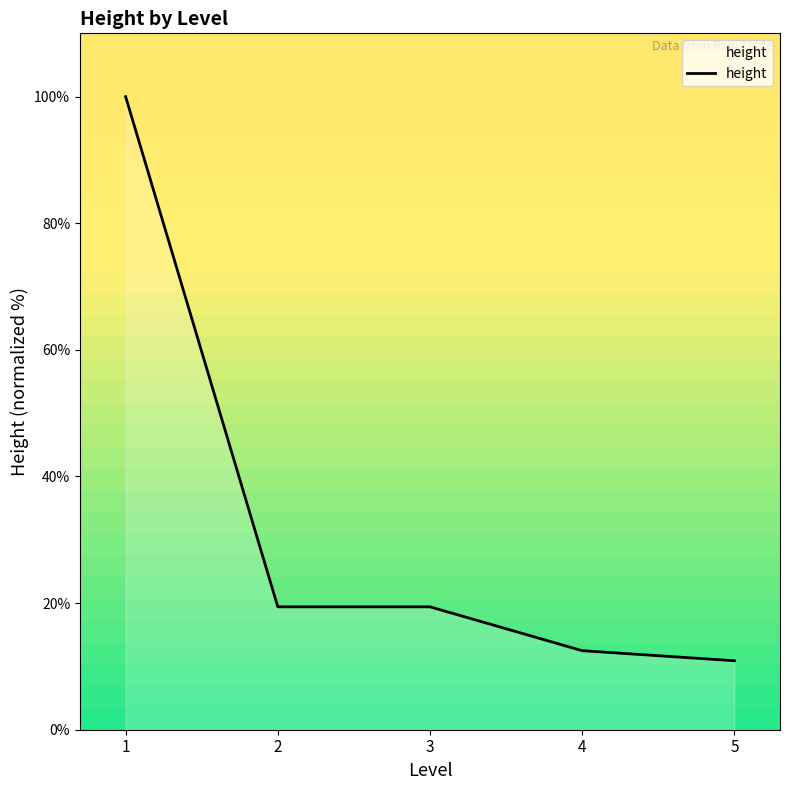

Reading left to right, extract all data points from this chart.

1=100.0	2=19.4	3=19.4	4=12.5	5=10.9